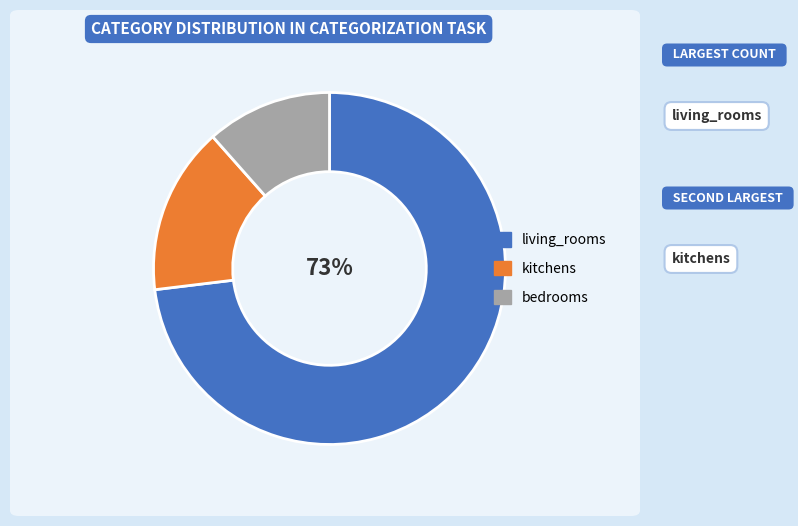

Do bedrooms and living_rooms together represent more than half of the pie?

Yes